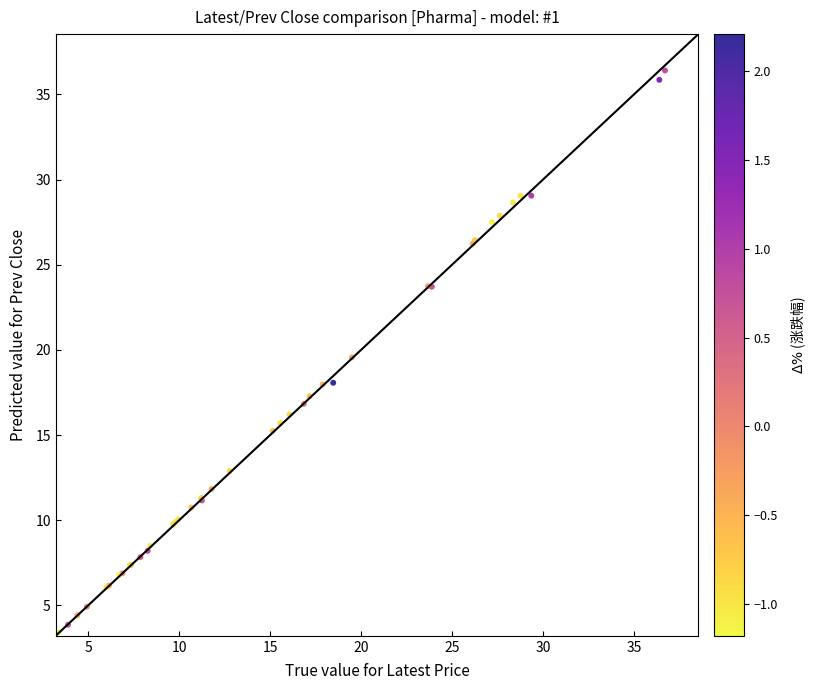

What Y value in the scatter plot is closest to 19?

19.6